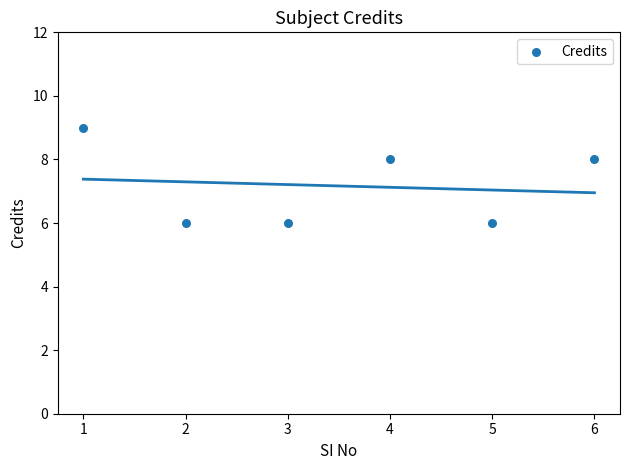

What is the average X value?

4